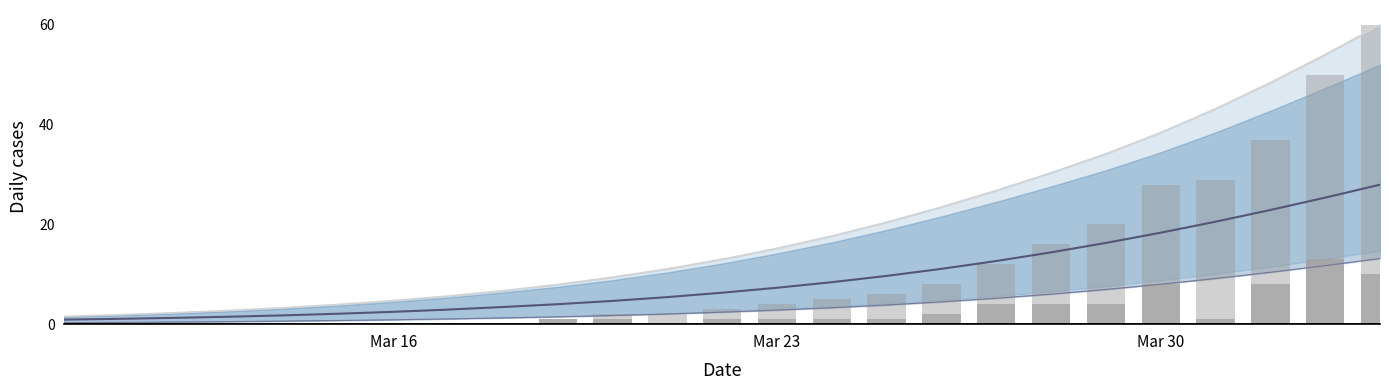

The value of predicted_current_infected_lower at 9 is 1.0. True or false?

False